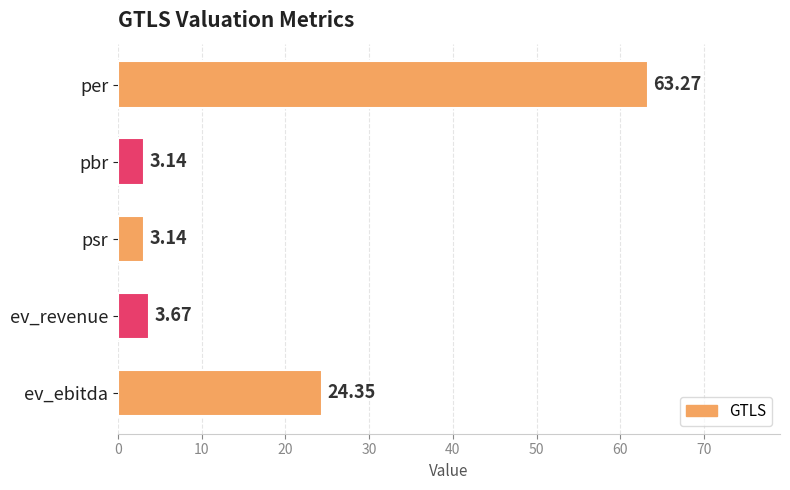

Does the chart contain any negative values?

No